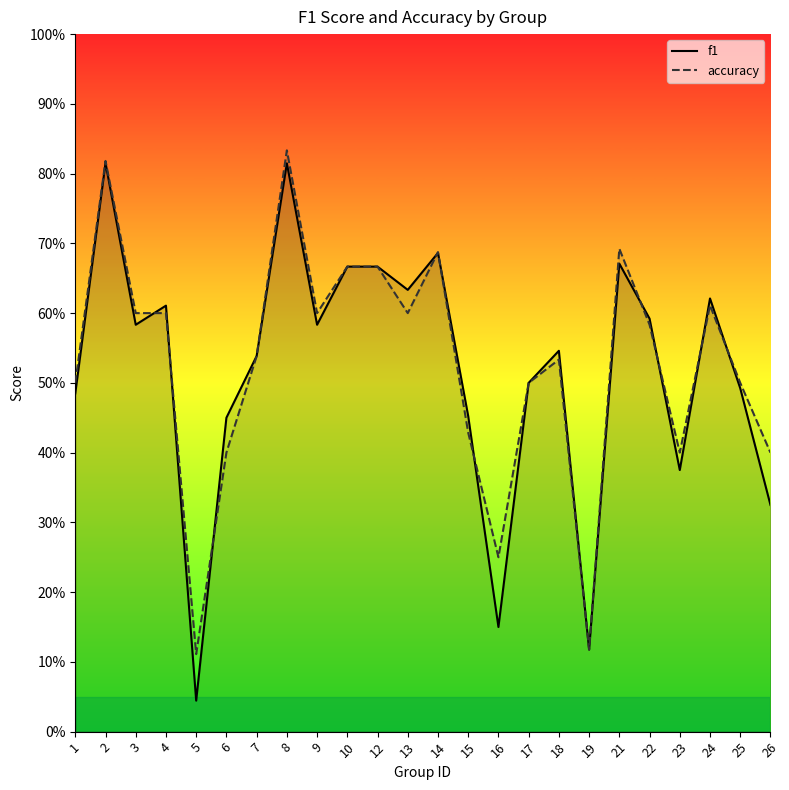

What is the total value across all series at 6?

0.9